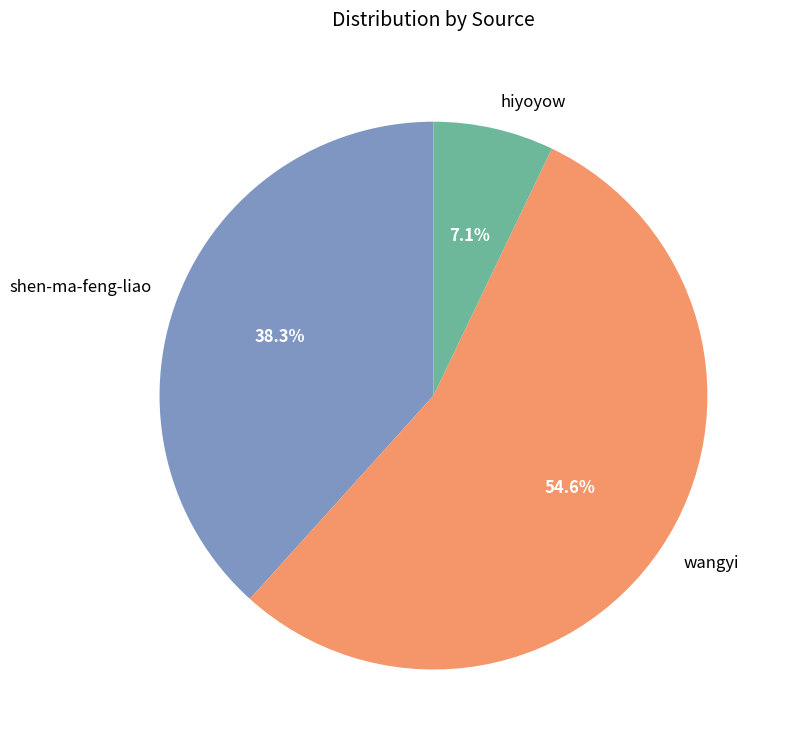

Which slice represents more than half of the pie?

wangyi